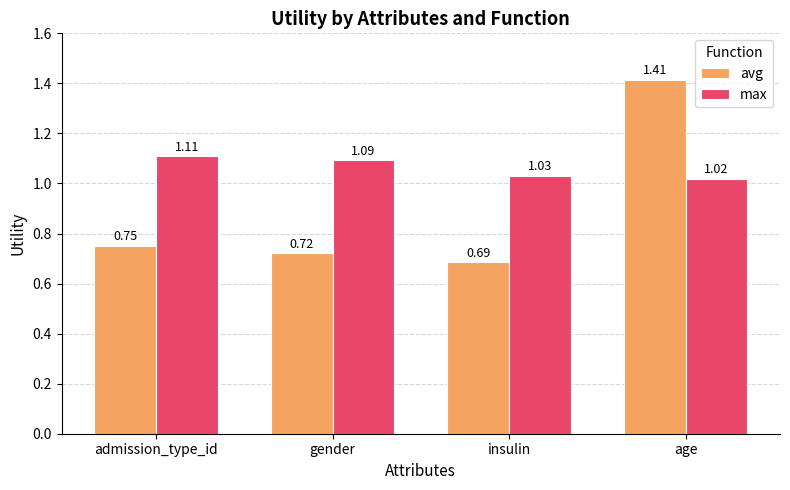

Is it true that avg equals 2.4 at age?

False